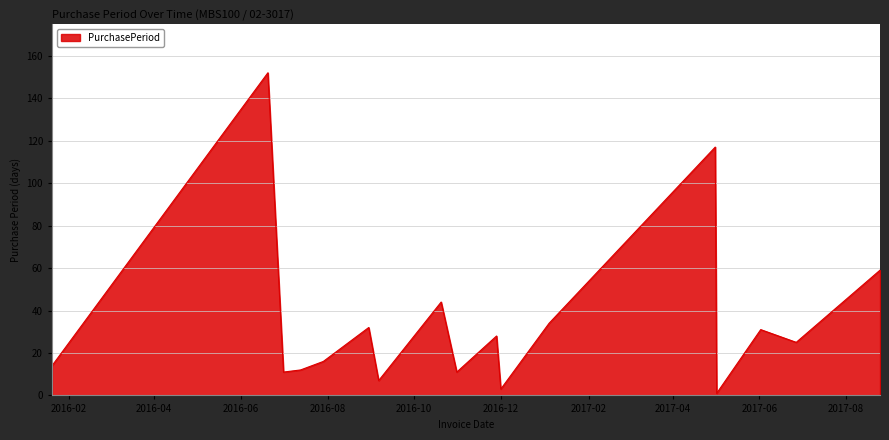

What is the maximum value shown in the chart?

152